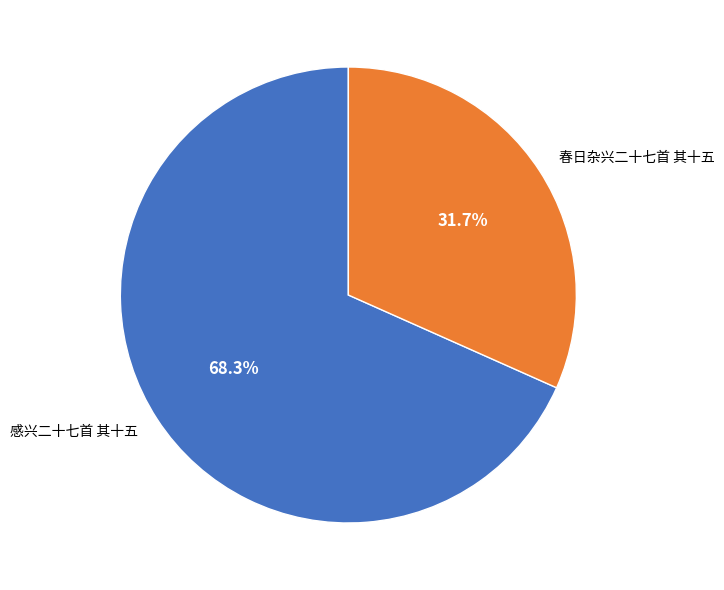

Is 感兴二十七首 其十五 the majority of the pie?

Yes